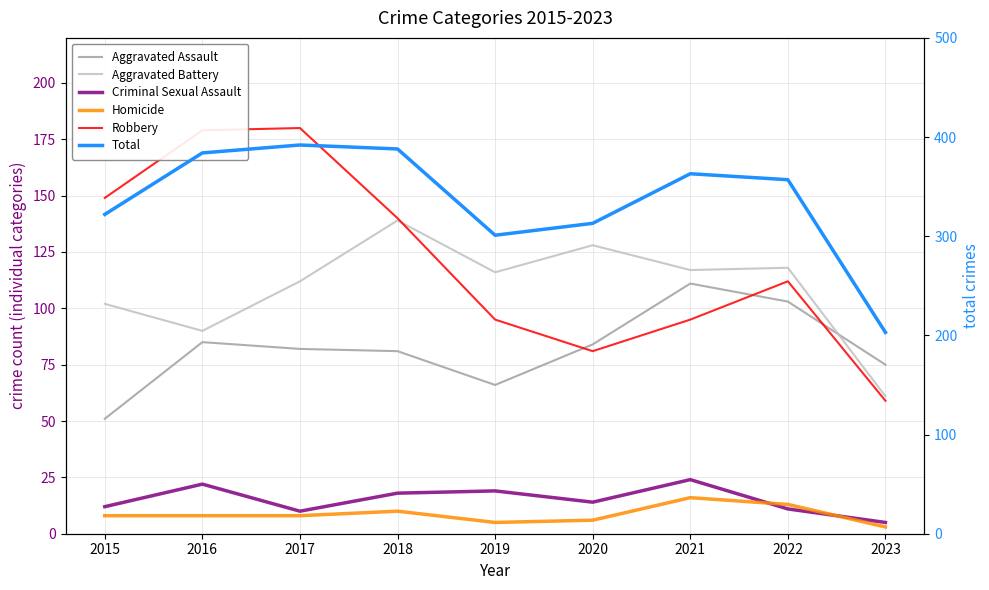

At which category does Homicide reach its first local valley?

2019